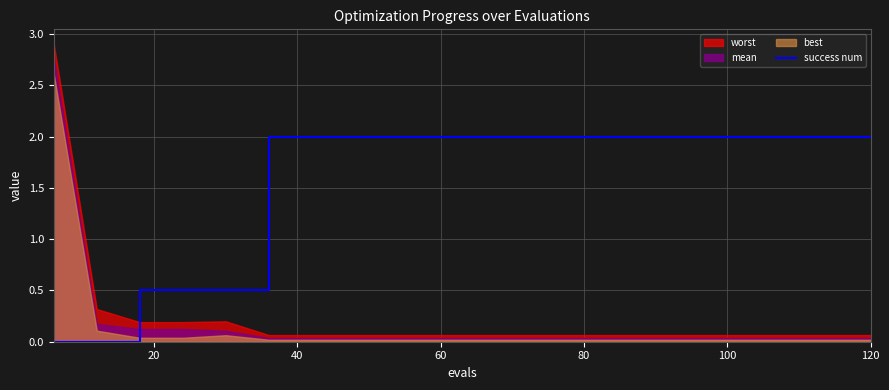

The value of success num at 60 is 2.0. True or false?

True